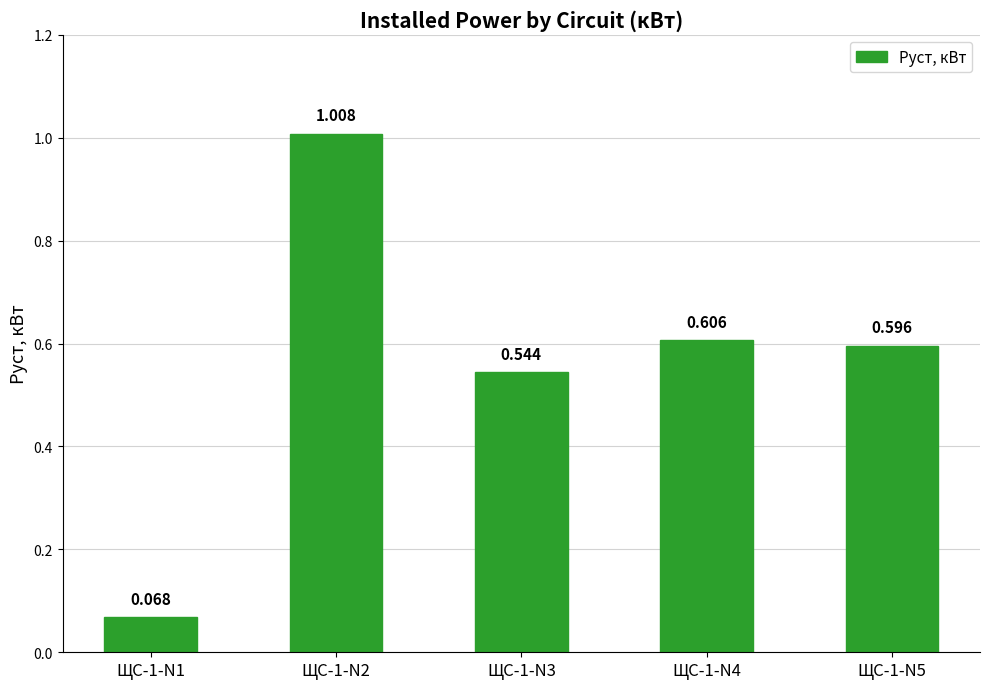

The chart shows a value of 0.5 at ЩС-1-N3. True or false?

True